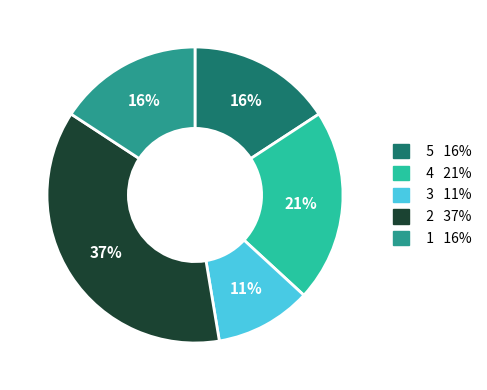

To the nearest percent, what is the difference between the largest and smallest slice percentages?

26%